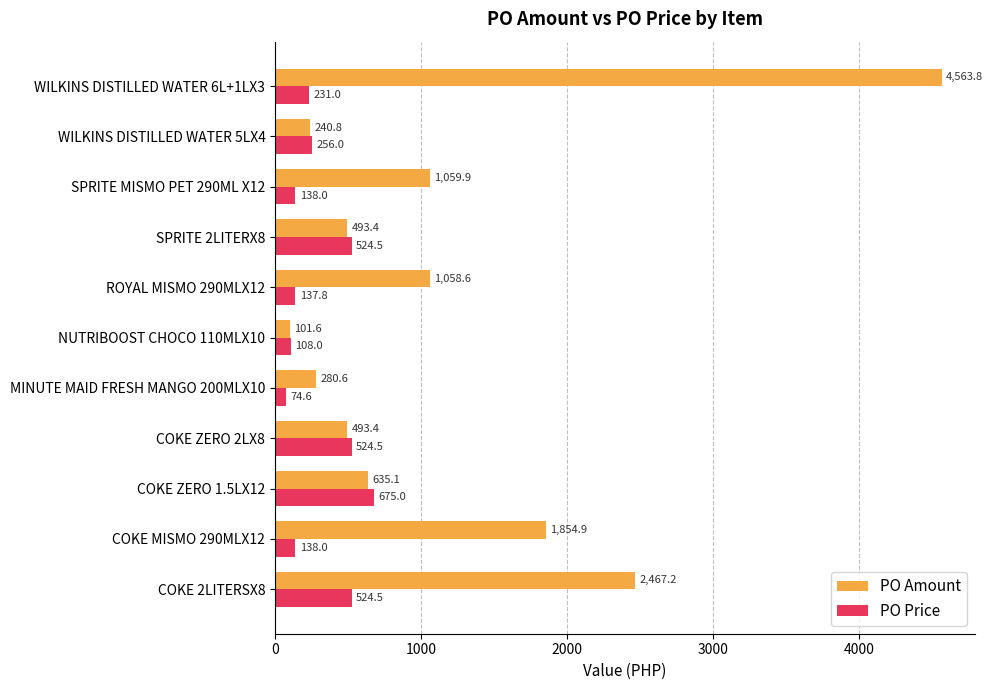

Where is PO Amount nearest to the value 2332?

COKE 2LITERSX8